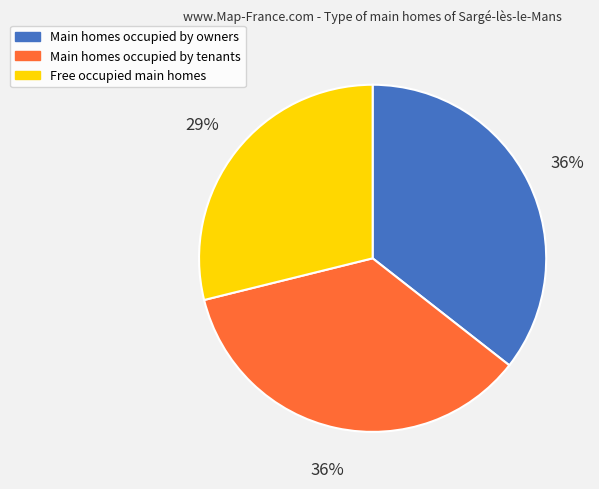

To the nearest percent, what is the average slice percentage?

33%